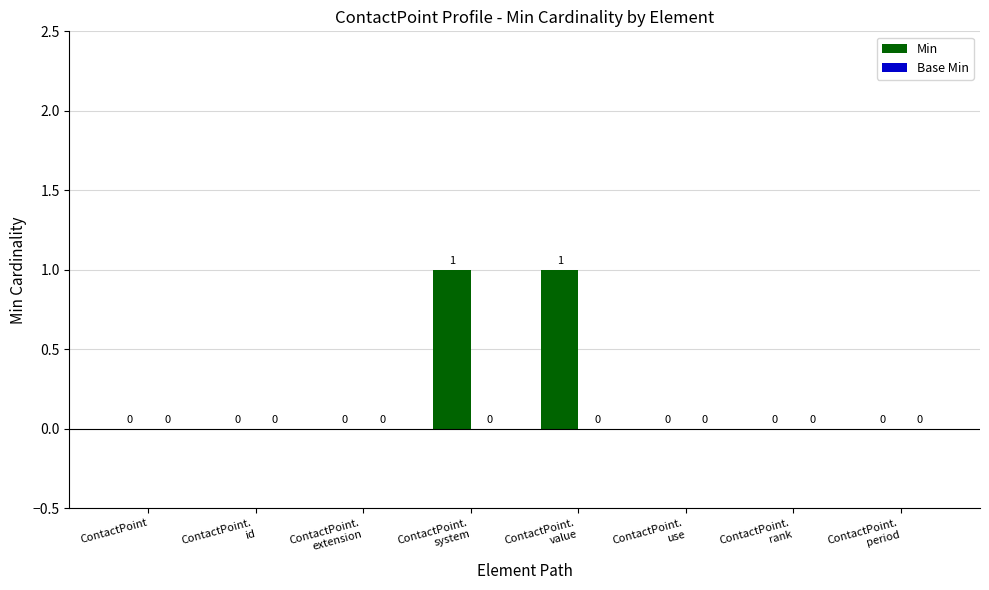

Are the bars horizontal?

No